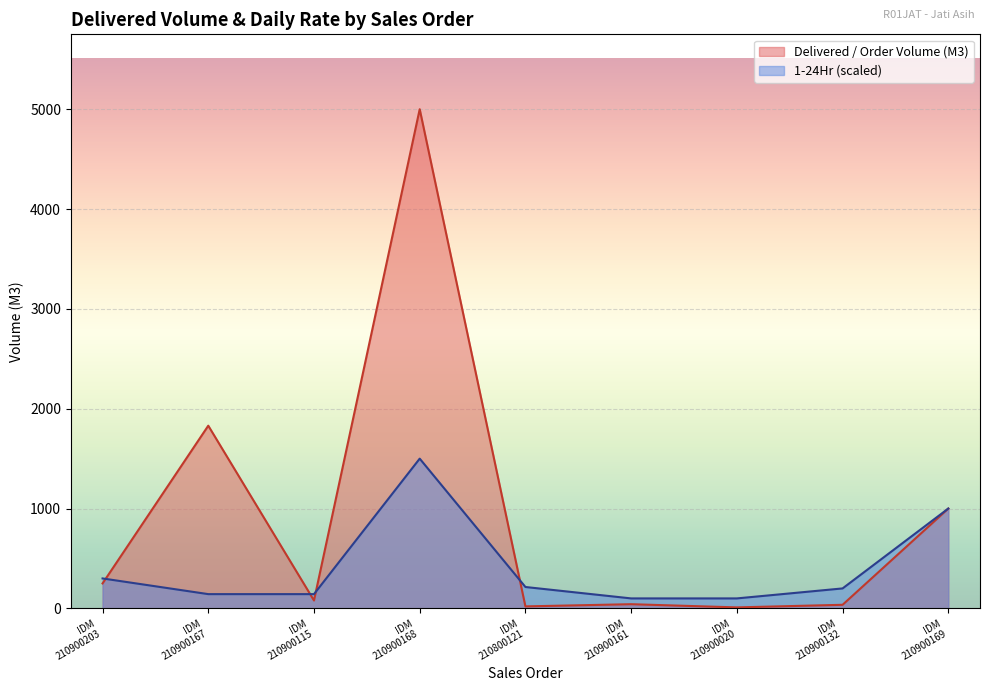

What is the maximum value shown in the chart?

5000.0